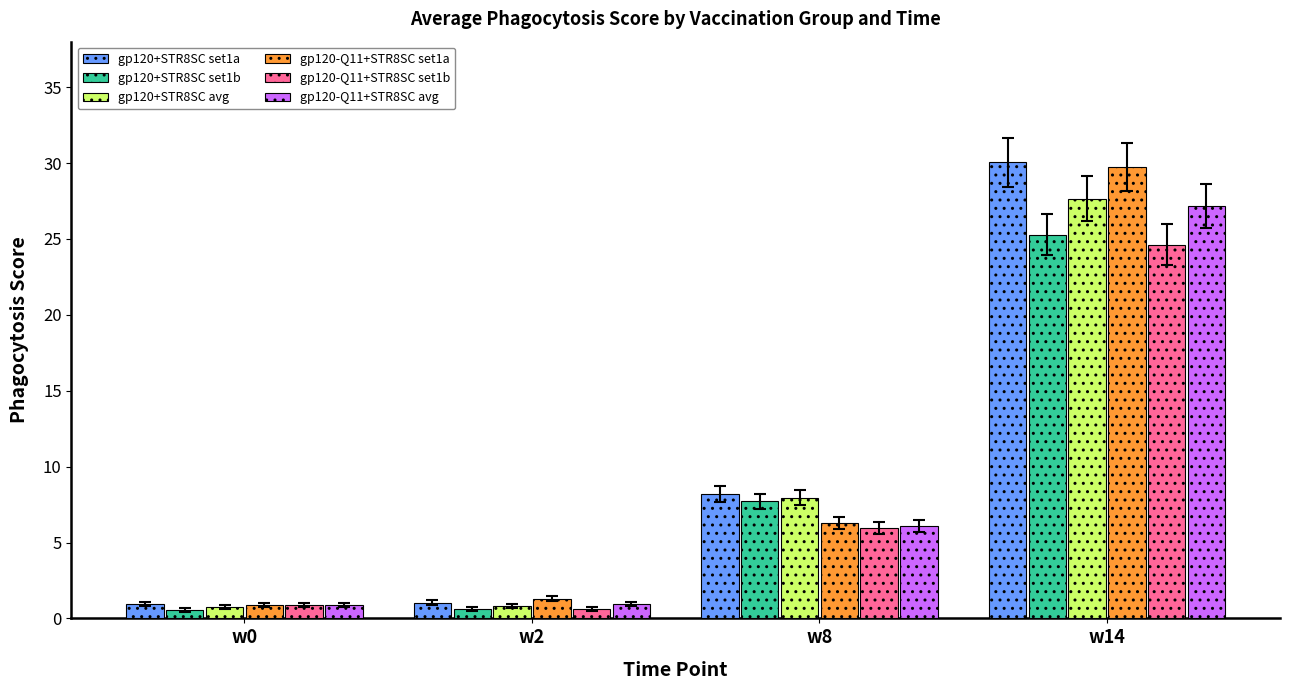

What are all the series names shown in the legend?

gp120+STR8SC set1a, gp120+STR8SC set1b, gp120+STR8SC avg, gp120-Q11+STR8SC set1a, gp120-Q11+STR8SC set1b, gp120-Q11+STR8SC avg